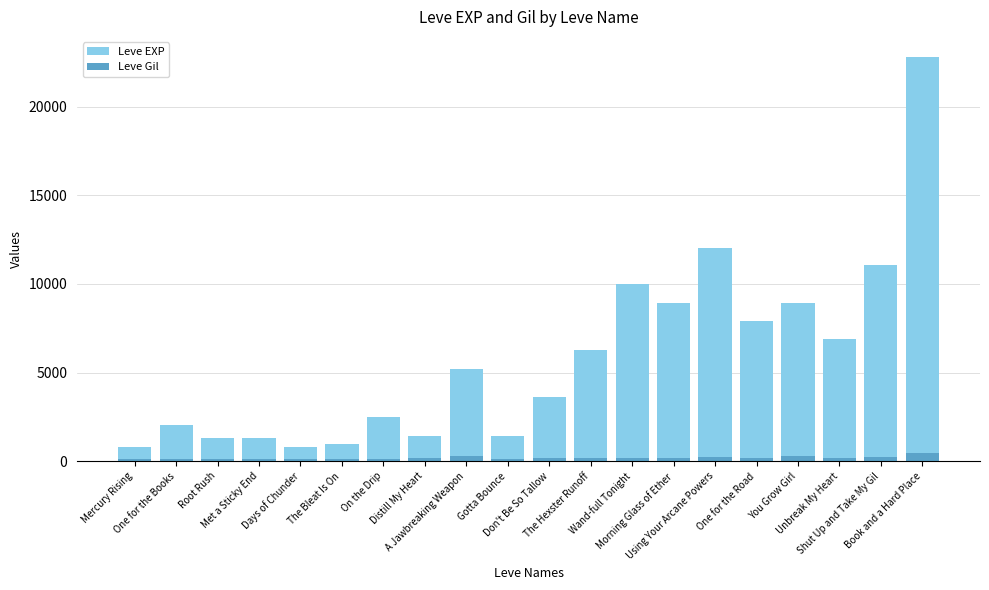

Reading left to right, what are all the values shown in this chart?

Leve EXP: 800	2040	1330	1330	800	980	2490	1420	5220	1420	3600	6280	9990	8930	12030	7880	8930	6880	11040	22790
Leve Gil: 113	114	114	115	112	112	139	169	293	140	170	169	191	169	230	168	284	175	230	468